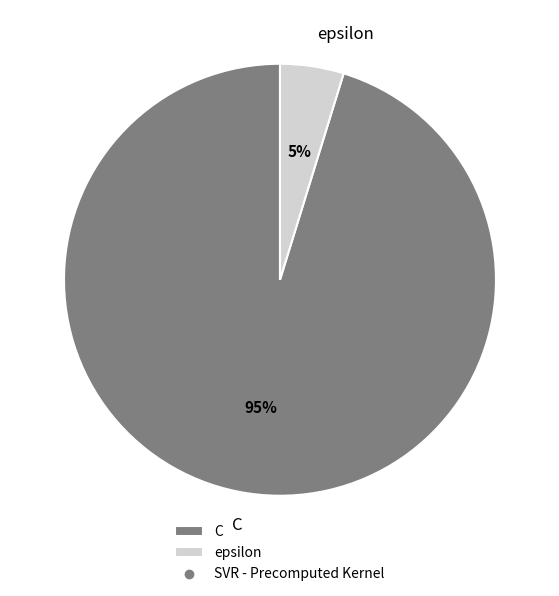

Which slice is the largest?

C